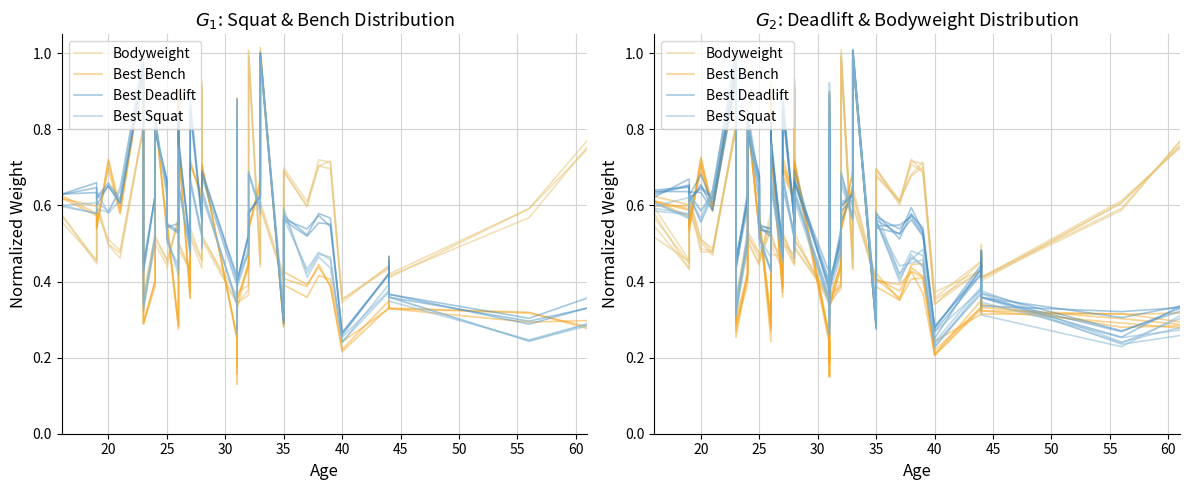

Reading left to right, list all the values displayed in this chart.

Bodyweight: 0.6	0.4	0.6	0.5	0.5	0.8	0.3	0.5	0.5	0.4	0.5	0.6	0.6	0.5	0.5	0.5	0.5	0.4	0.9	0.5	0.3	0.5	0.6	0.3	0.4	1.0	0.5	0.6	0.4	0.7	0.6	0.7	0.7	0.3	0.5	0.5	0.4	0.6	0.8
Best Bench: 0.6	0.6	0.5	0.7	0.6	1.0	0.3	0.4	0.8	0.5	0.6	0.2	0.9	0.7	0.4	0.6	0.7	0.6	0.5	0.7	0.2	0.2	0.9	0.3	0.5	0.6	0.6	1.0	0.3	0.4	0.4	0.4	0.4	0.2	0.3	0.4	0.3	0.3	0.3
Best Deadlift: 0.6	0.7	0.6	0.6	0.6	0.9	0.4	0.6	0.8	0.7	0.5	0.5	0.8	0.8	0.5	0.6	0.9	0.6	0.6	0.7	0.4	0.4	0.8	0.4	0.5	0.6	0.6	1.0	0.3	0.5	0.5	0.6	0.5	0.3	0.4	0.4	0.4	0.3	0.3
Best Squat: 0.6	0.6	0.6	0.6	0.6	1.0	0.3	0.5	0.8	0.7	0.5	0.4	0.8	0.7	0.5	0.6	0.7	0.5	0.5	0.6	0.3	0.3	0.9	0.4	0.5	0.7	0.6	1.0	0.3	0.6	0.4	0.5	0.5	0.2	0.4	0.4	0.3	0.3	0.3